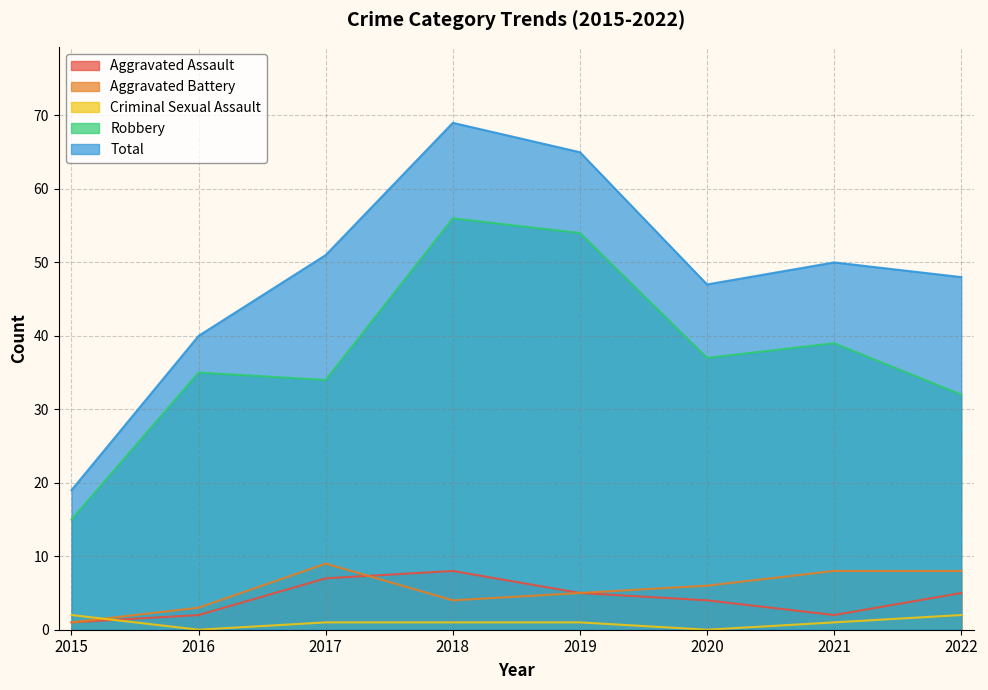

True or false: Total has a value of 30 at 2020.

False